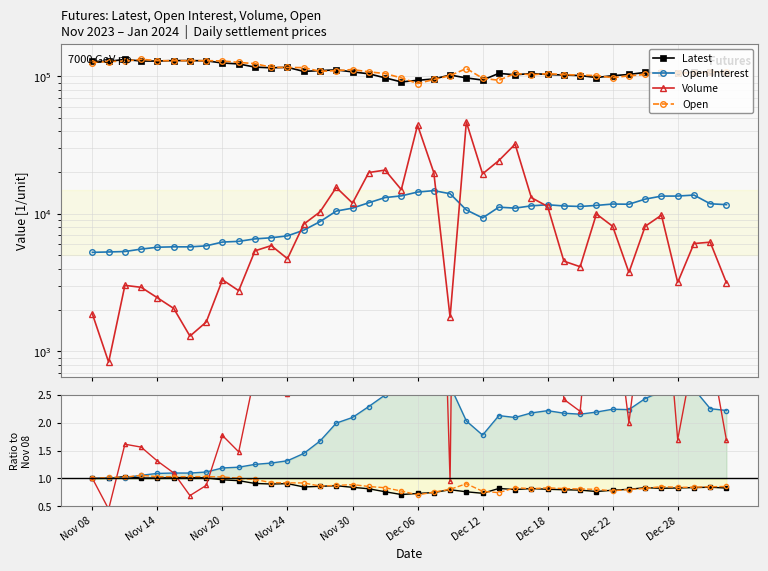

How many lines are shown in the chart?

4